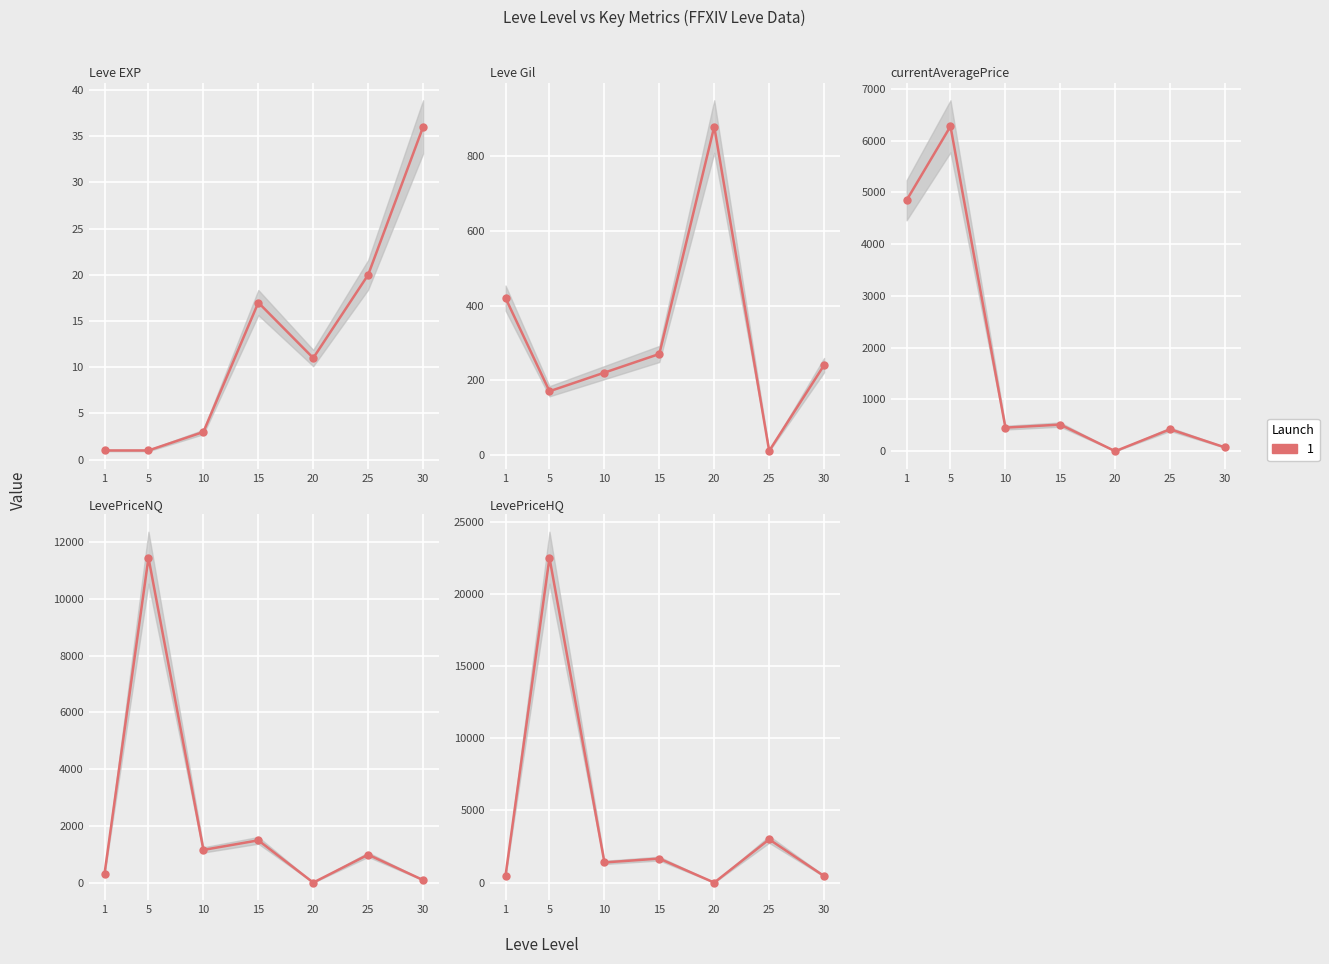

Reading right to left, transcribe all the data shown in this chart.

Leve EXP: 30=36.0	25=20.0	20=11.0	15=17.0	10=3.0	5=1.0	1=1.0
Leve Gil: 30=240.0	25=10.0	20=880.0	15=270.0	10=220.0	5=170.0	1=420.0
currentAveragePrice: 30=72.9	25=424.1	20=0.0	15=513.9	10=455.6	5=6276.8	1=4847.0
LevePriceNQ: 30=90.0	25=985.0	20=0.0	15=1489.3	10=1152.0	5=11450.5	1=316.5
LevePriceHQ: 30=454.5	25=2997.0	20=0.0	15=1664.0	10=1397.6	5=22520.5	1=488.9